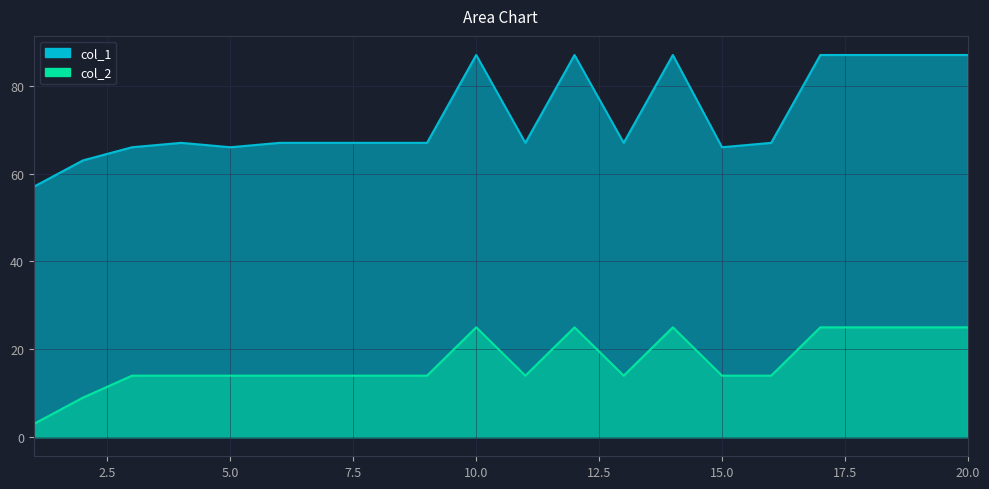

Which series changed the most between 8 and 13?

col_1